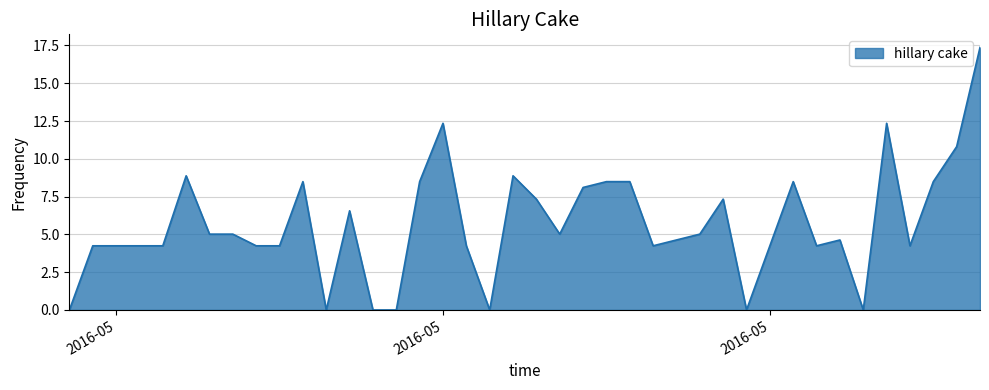

What is the difference between the maximum and minimum values?

17.4